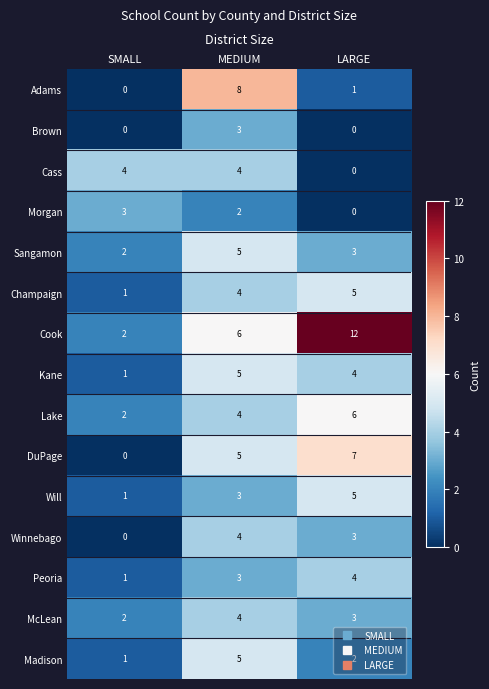

What is the sum of the Brown values at MEDIUM and LARGE?

3